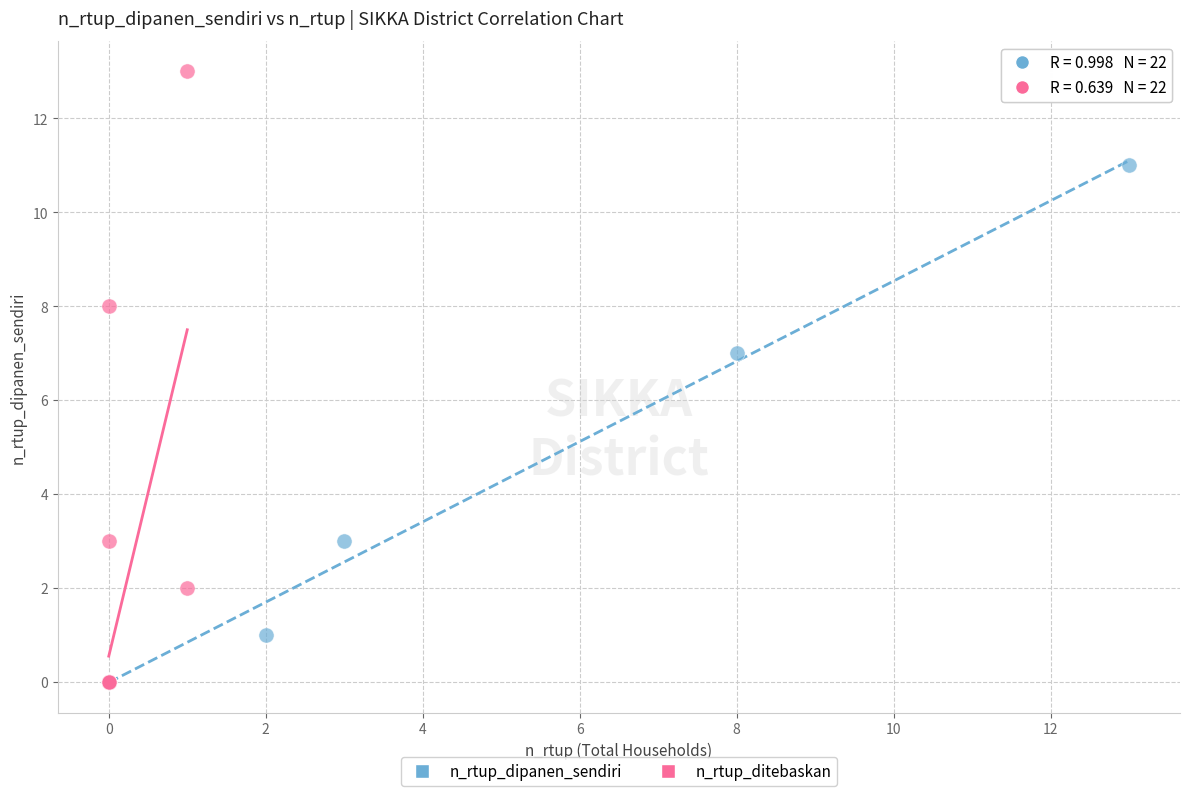

Which series contains the highest Y value?

n_rtup_ditebaskan